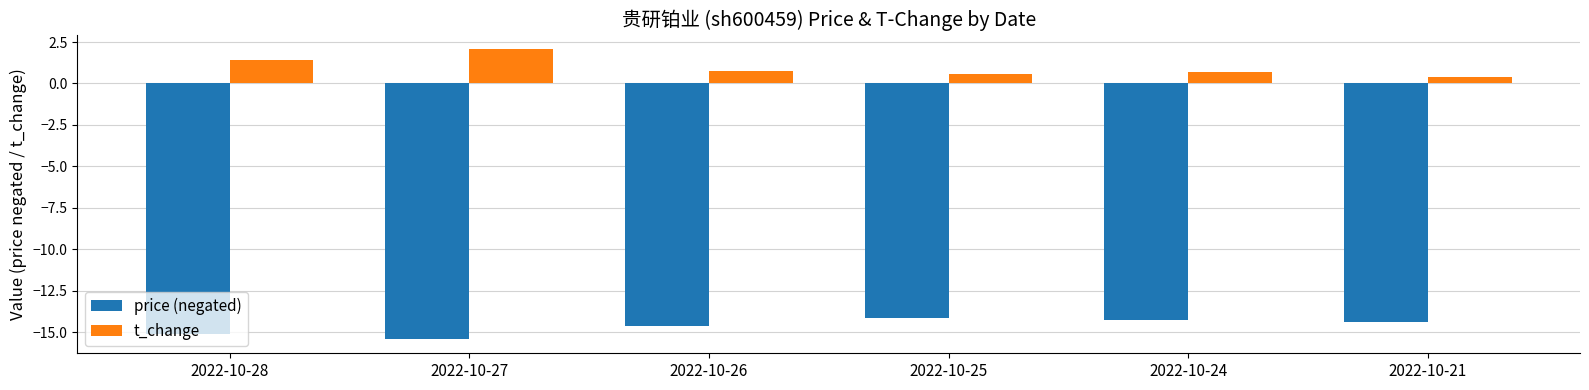

What is the total value across all series at 2022-10-21?

-13.9